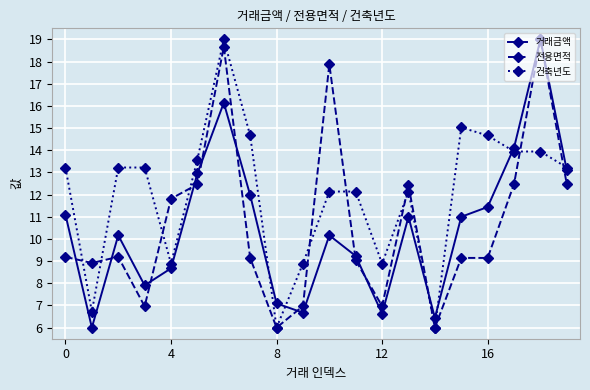

Which series has the largest total across all categories?

건축년도